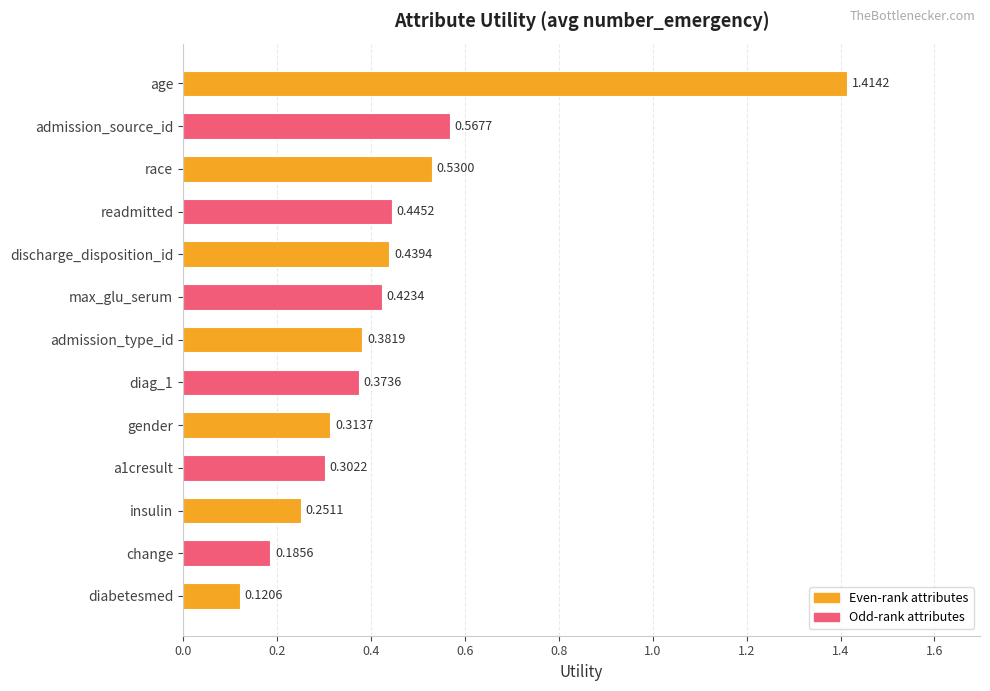

Which category has the highest value across all series?

age